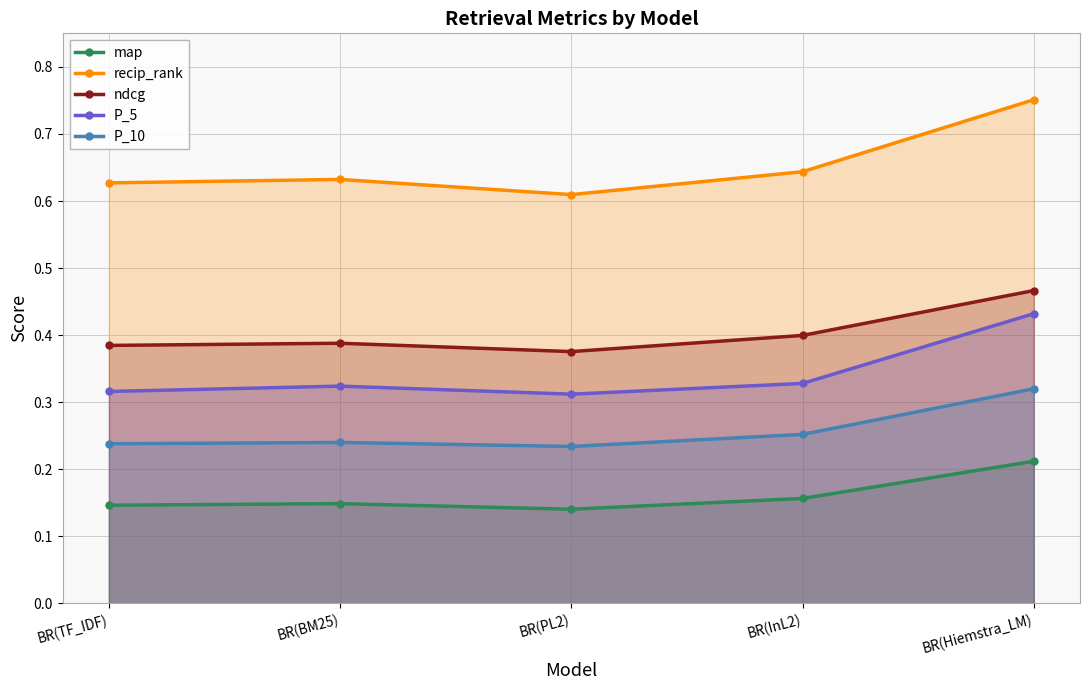

What is the difference between the highest and lowest values at BR(PL2)?

0.5